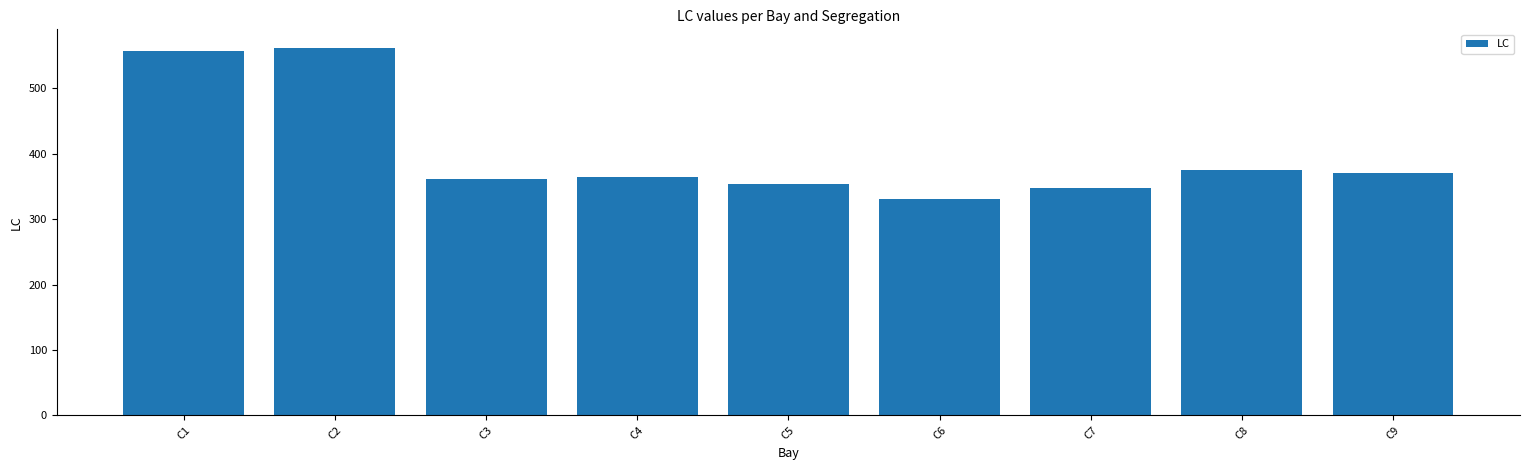

At which category does the chart reach its peak across all series?

C2